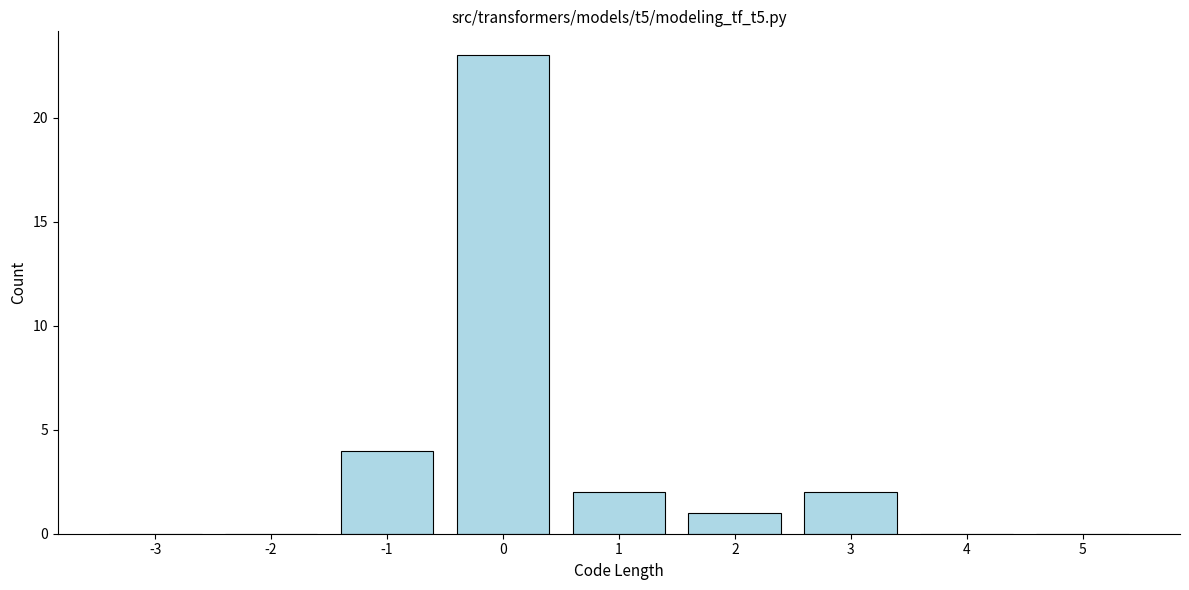

Reading left to right, transcribe all the data shown in this chart.

-3=0	-2=0	-1=4	0=23	1=2	2=1	3=2	4=0	5=0